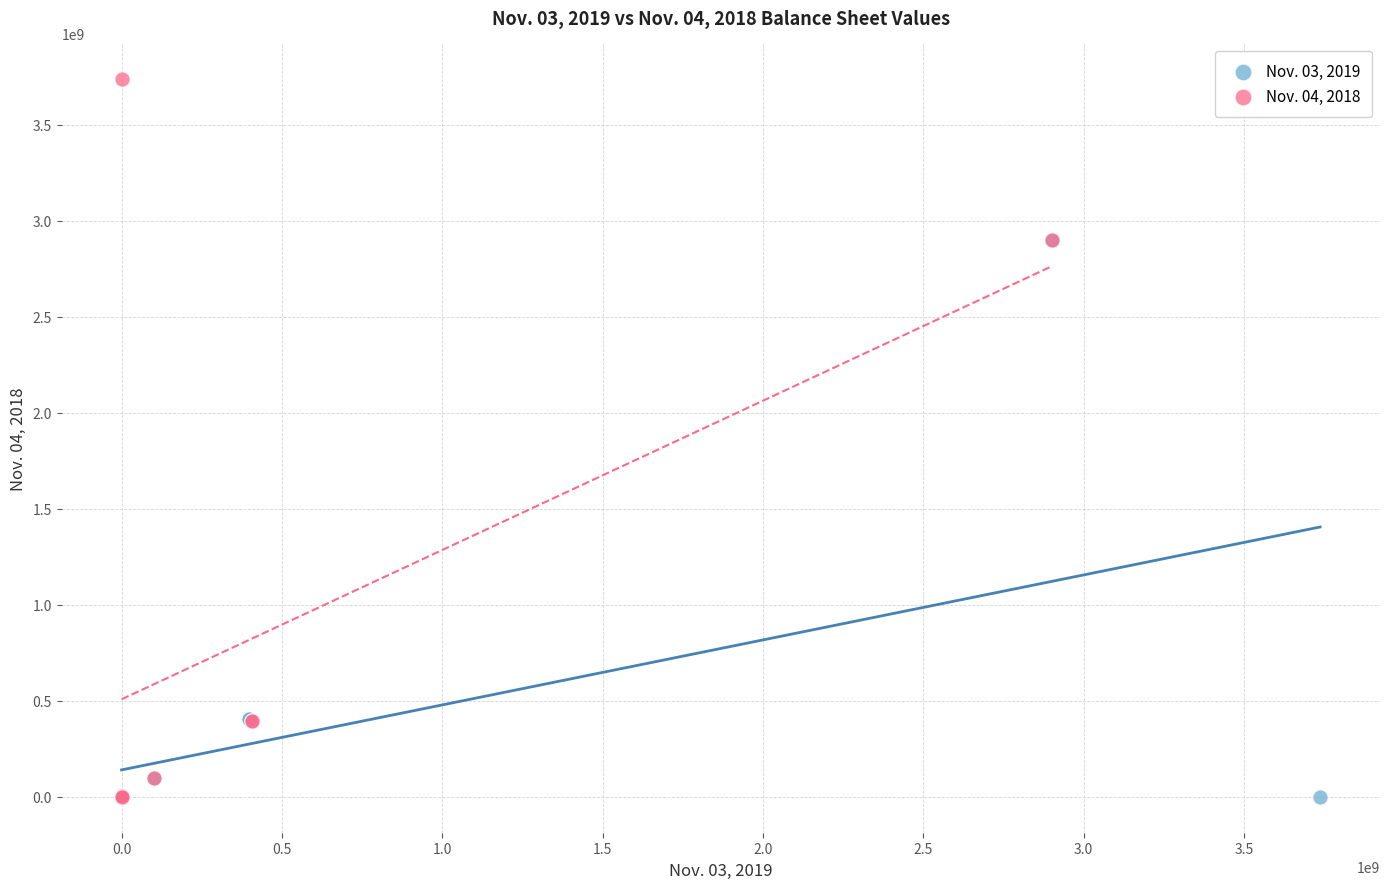

Which series contains the highest Y value?

Nov. 04, 2018